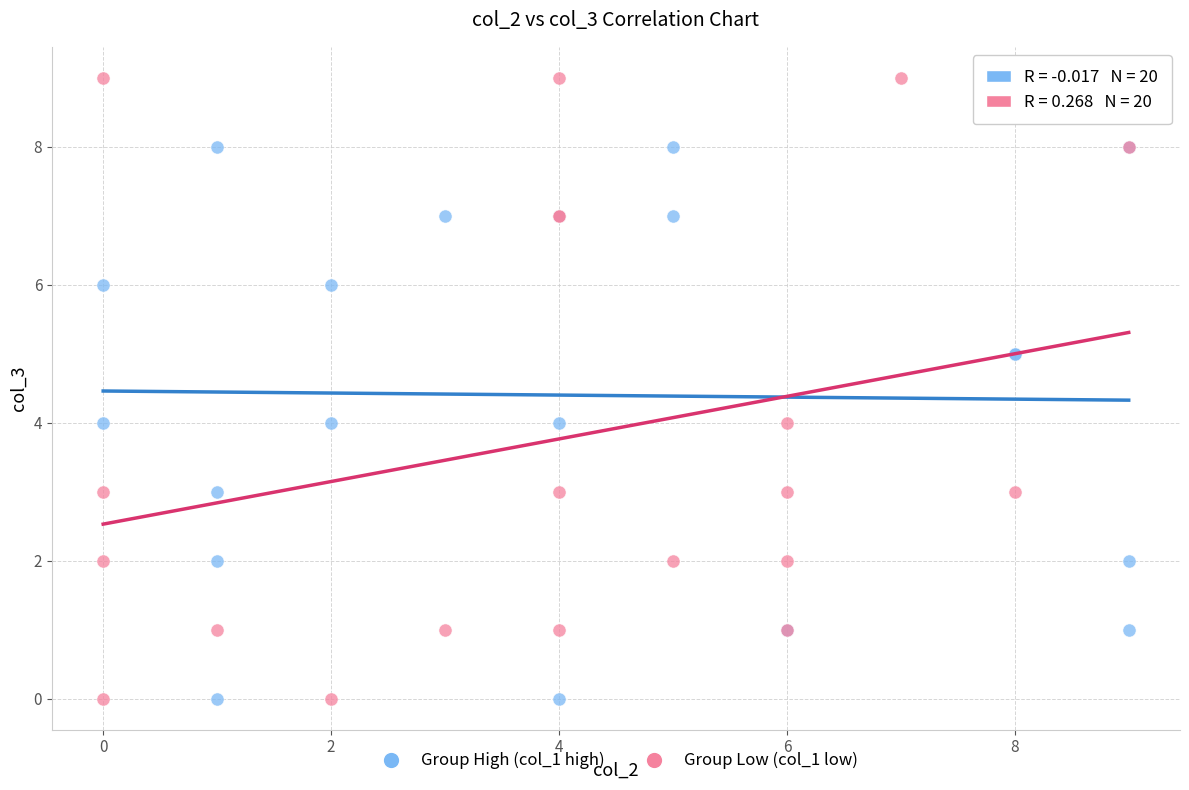

Which series reaches the maximum Y coordinate?

Group Low (col_1 low)